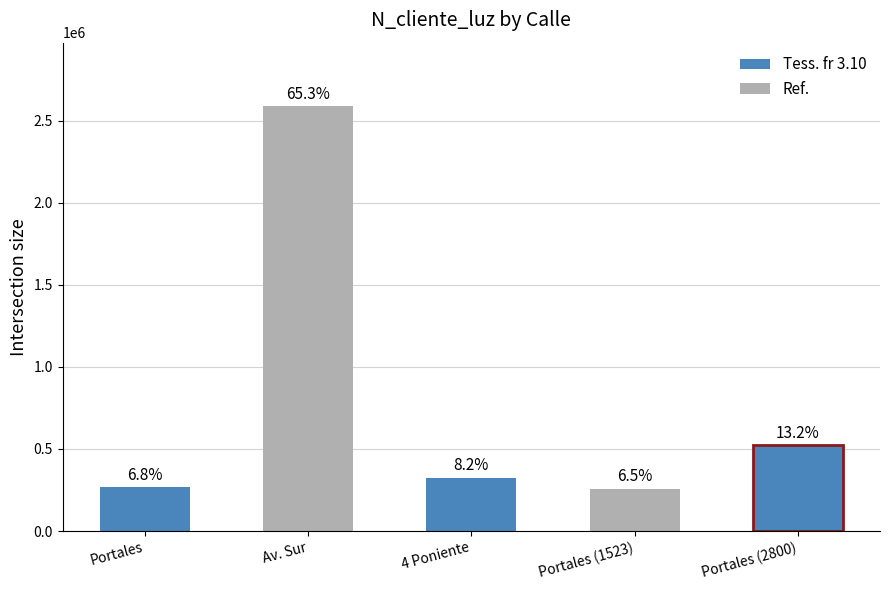

At which label is the value closest to 1422488?

Portales (2800)